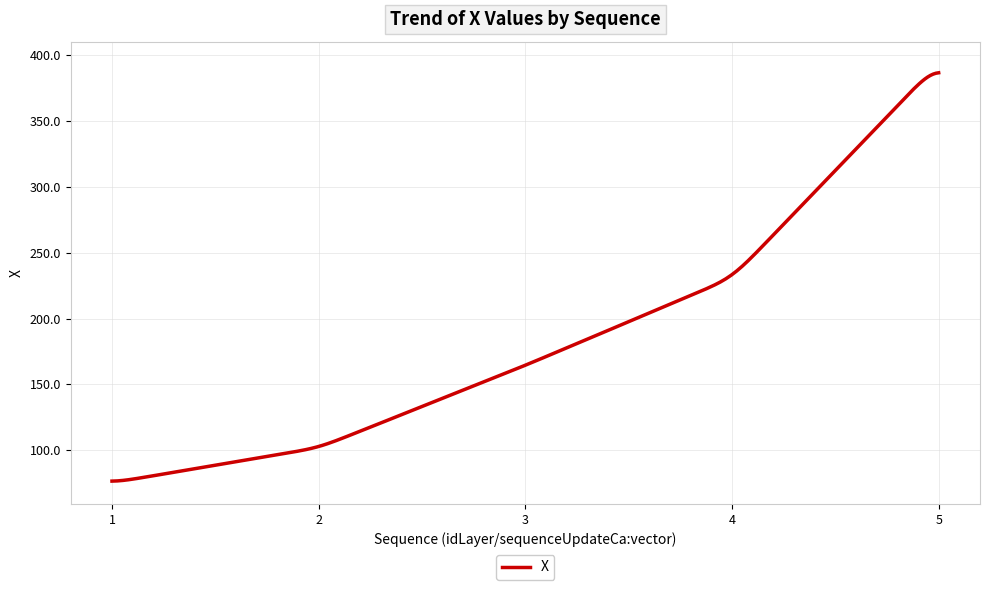

True or false: there are more than 2 points higher than both neighbors.

False